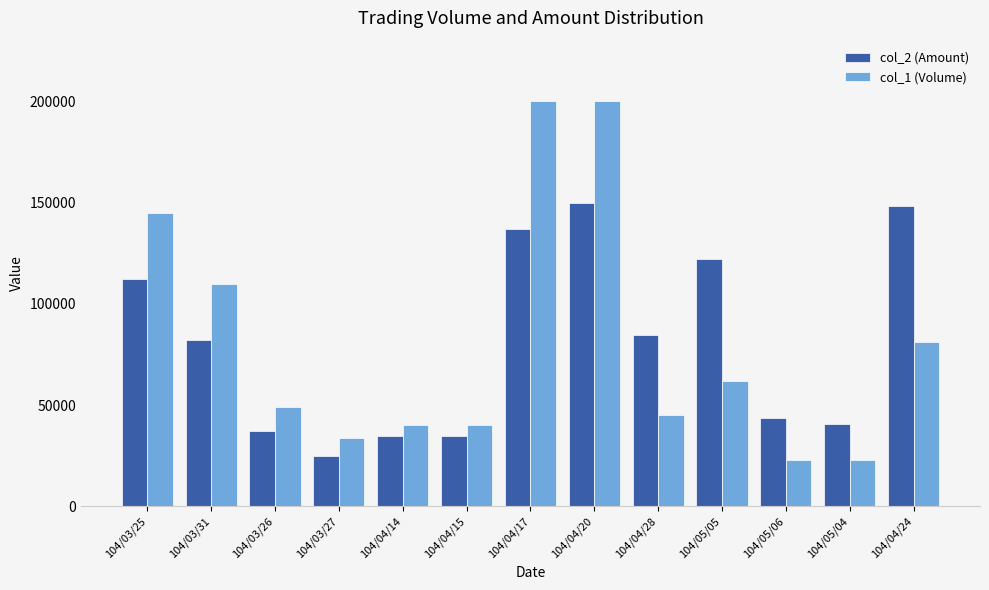

What is the lowest value of the col_1 (Volume) series?

23000